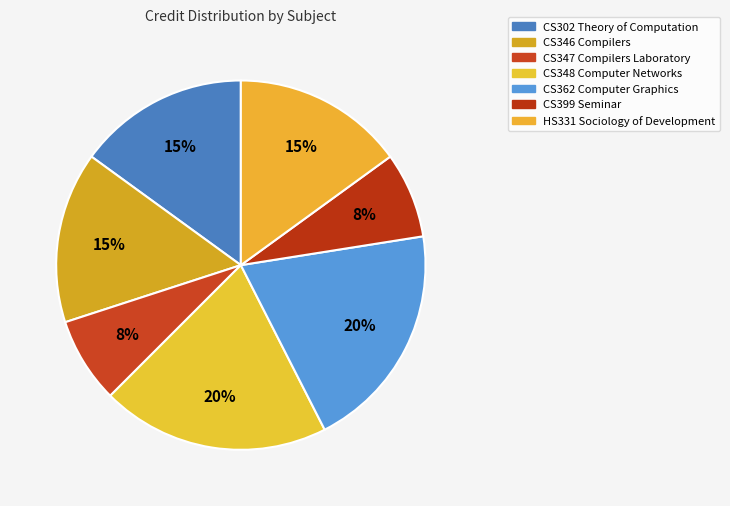

Is the sum of CS346 Compilers and HS331 Sociology of Development greater than half?

No